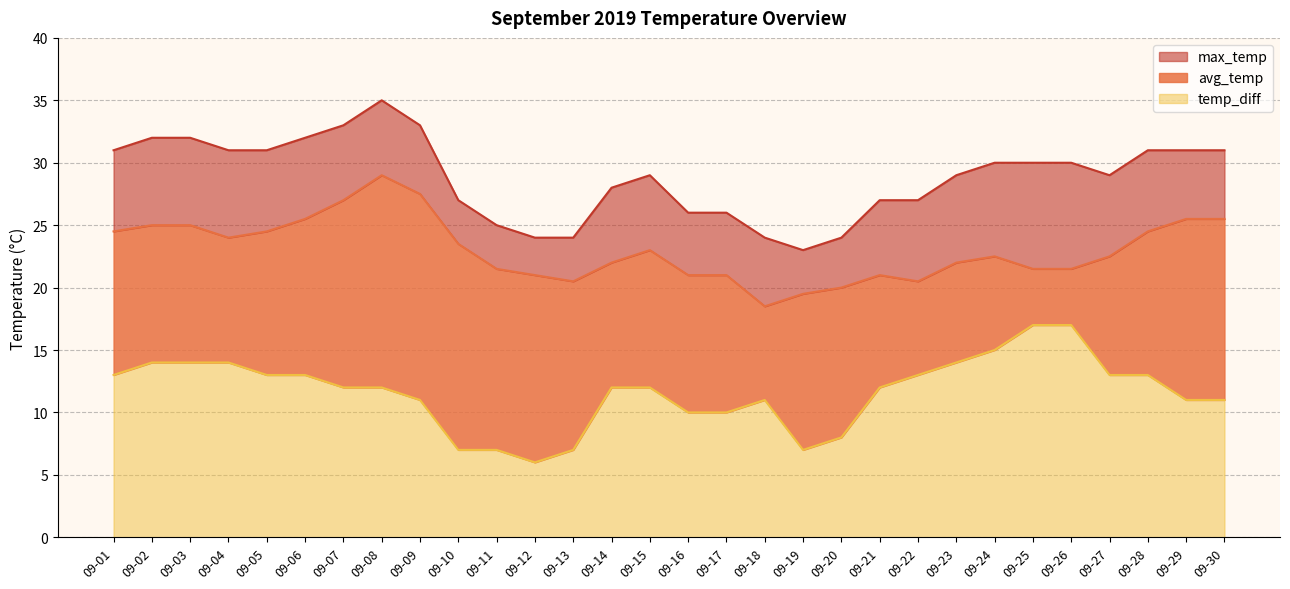

At which label does max_temp first exceed 30?

09-01